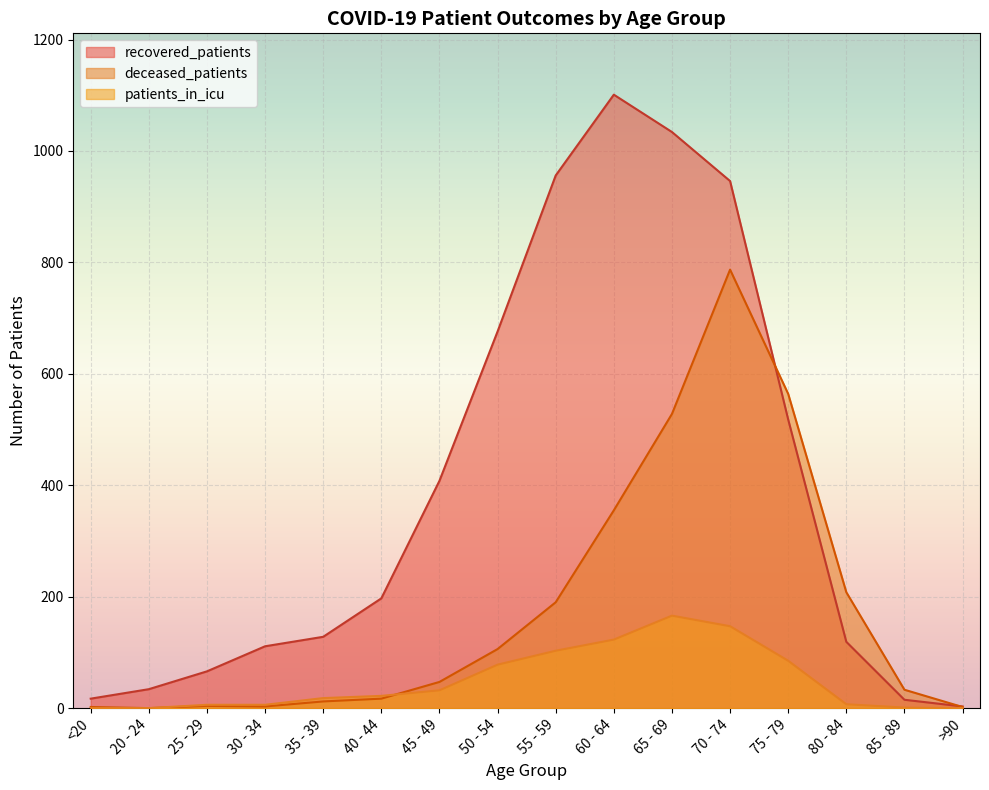

Reading left to right, what are all the values shown in this chart?

recovered_patients: <20=17	20 - 24=34	25 - 29=66	30 - 34=111	35 - 39=128	40 - 44=197	45 - 49=408	50 - 54=676	55 - 59=956	60 - 64=1101	65 - 69=1034	70 - 74=946	75 - 79=518	80 - 84=119	85 - 89=15	>90=3
deceased_patients: <20=2	20 - 24=0	25 - 29=4	30 - 34=3	35 - 39=12	40 - 44=17	45 - 49=47	50 - 54=106	55 - 59=190	60 - 64=355	65 - 69=528	70 - 74=787	75 - 79=564	80 - 84=208	85 - 89=33	>90=2
patients_in_icu: <20=0	20 - 24=0	25 - 29=6	30 - 34=6	35 - 39=18	40 - 44=22	45 - 49=32	50 - 54=78	55 - 59=103	60 - 64=123	65 - 69=166	70 - 74=147	75 - 79=85	80 - 84=7	85 - 89=1	>90=0